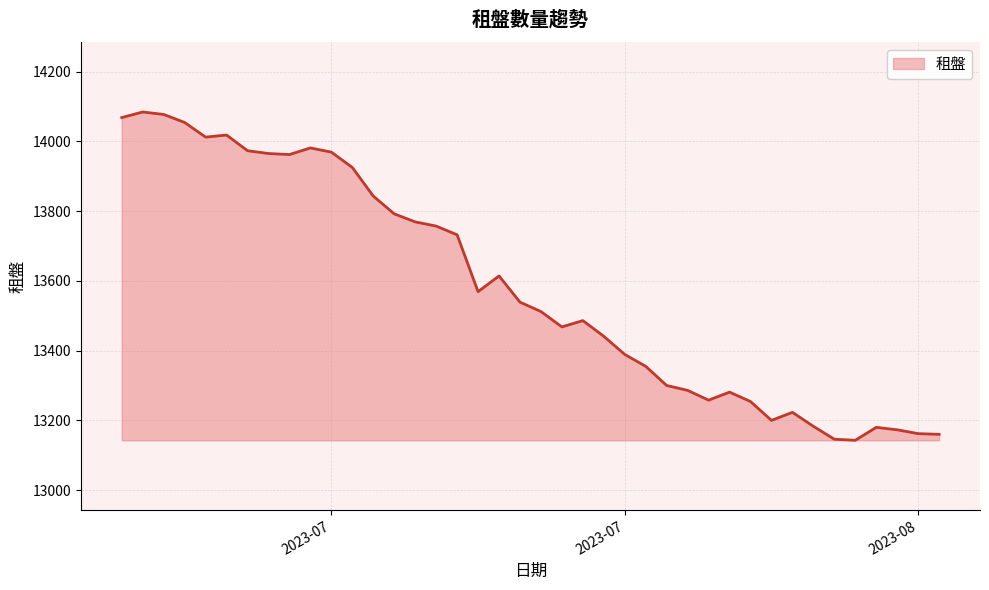

What is the smallest value displayed?

13143